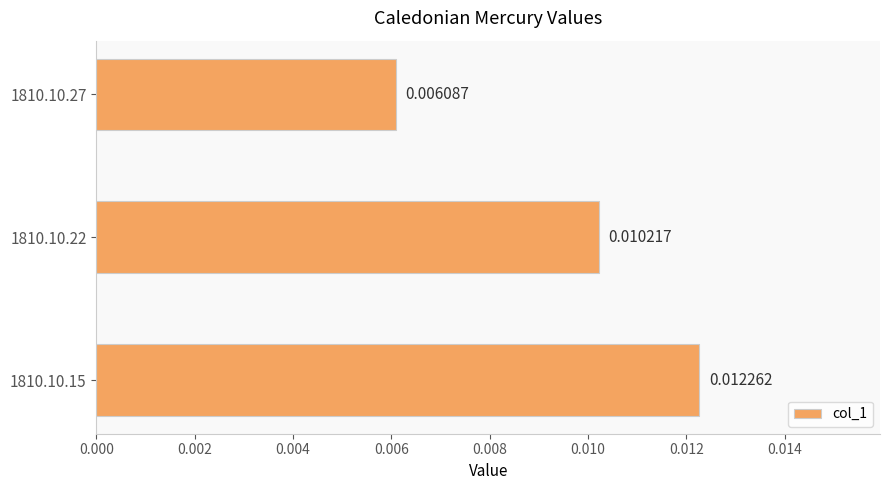

Which label corresponds to the smallest value in the chart?

1810.10.27